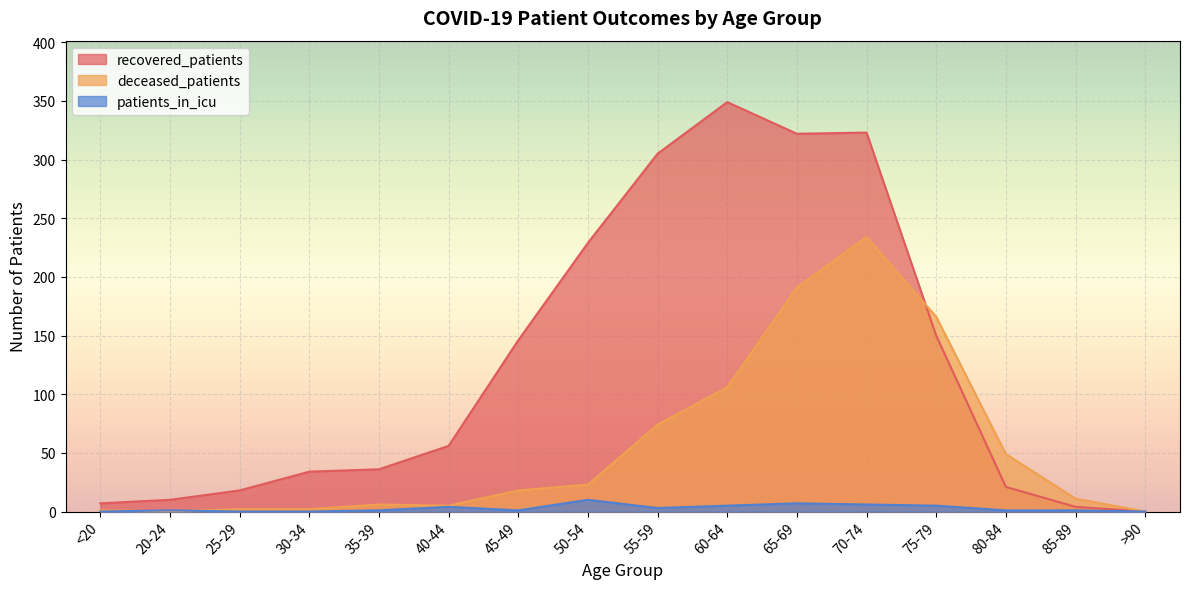

Does the chart display data point markers on the line(s)?

No